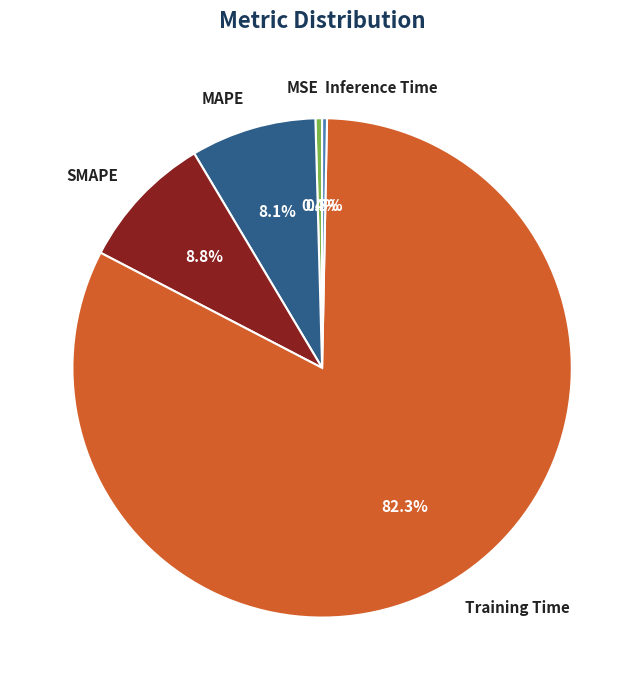

How many segments does this pie chart have?

5